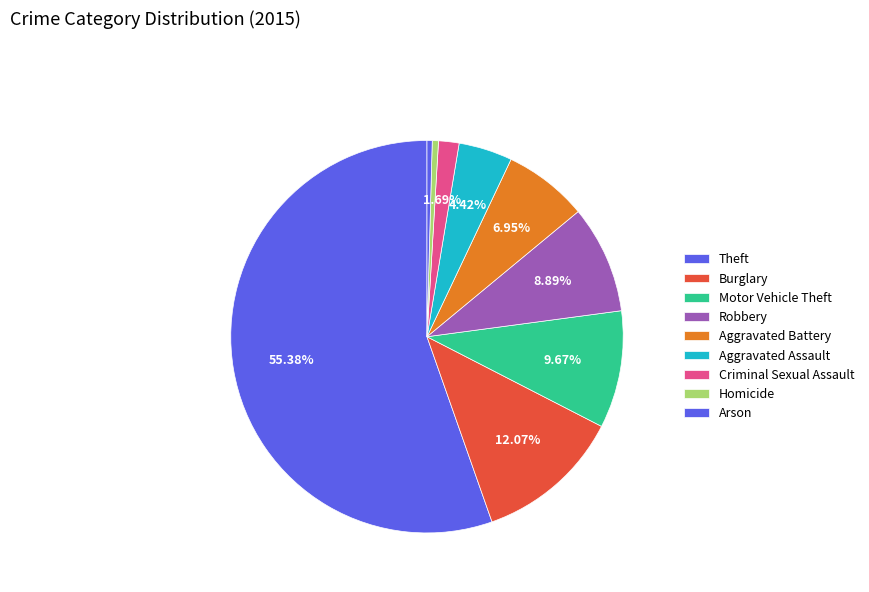

How many segments does this pie chart have?

9